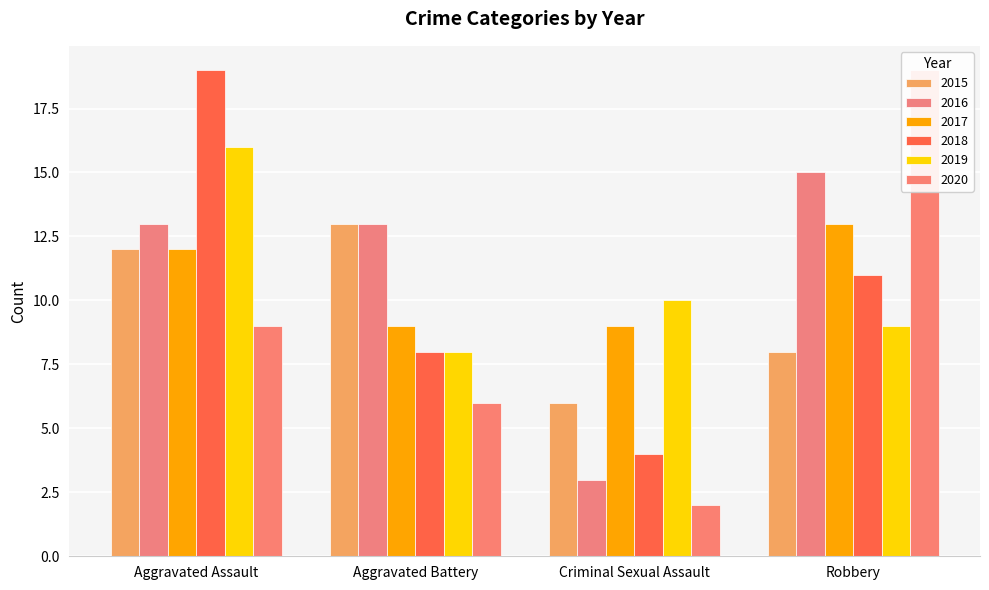

What is the label of the 3rd bar from the right?

Aggravated Battery